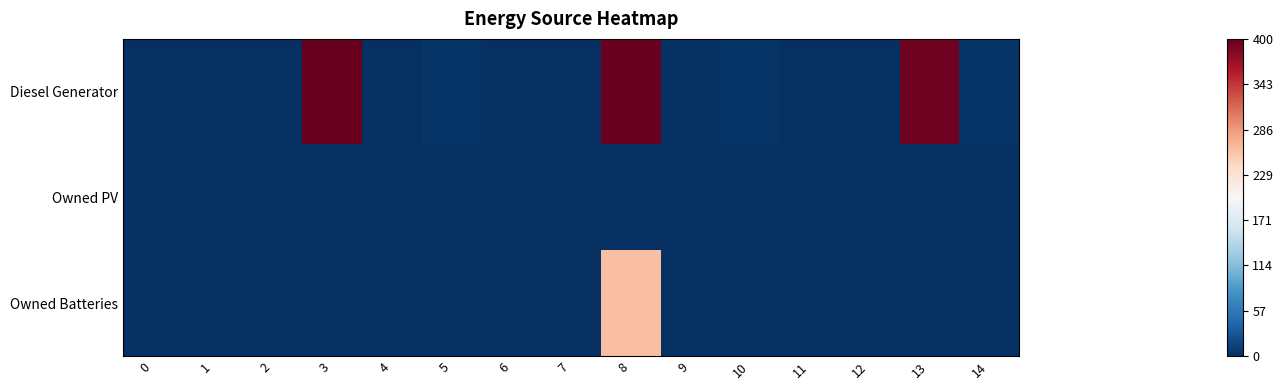

Rank the series at 1 from lowest to highest value.

Diesel Generator, Owned PV, Owned Batteries